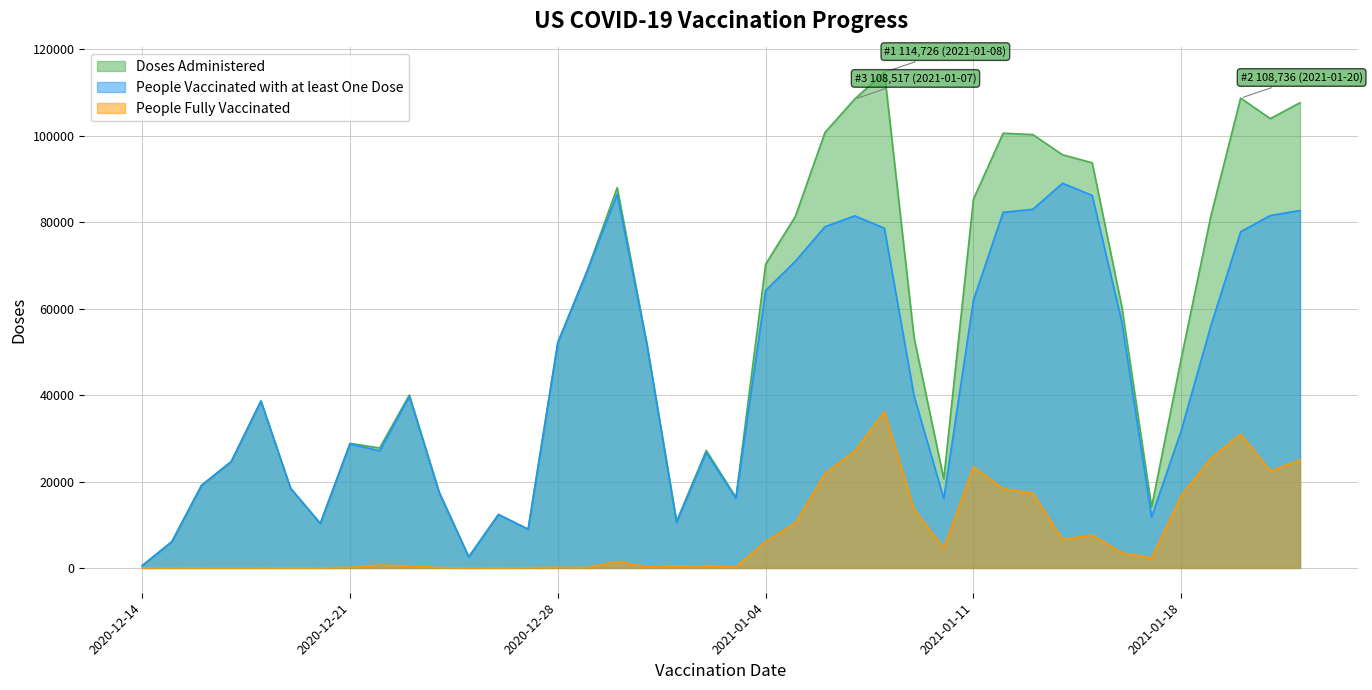

At 2020-12-18, list the series in order from smallest to largest.

People Fully Vaccinated, People Vaccinated with at least One Dose, Doses Administered